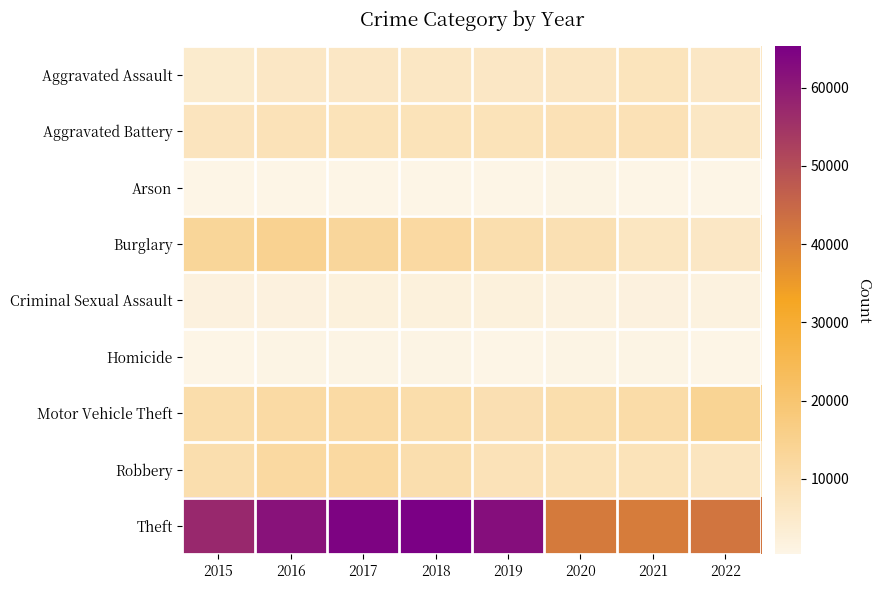

Between 2017 and 2020, which series saw the biggest shift?

Theft